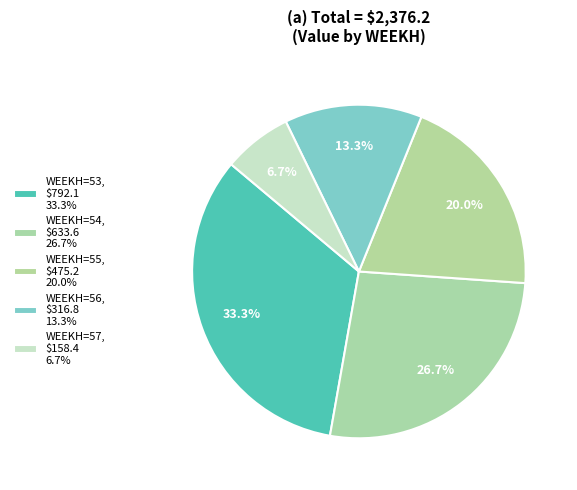

What is the ratio of the value at WEEKH=55 to the value at WEEKH=54?

0.7